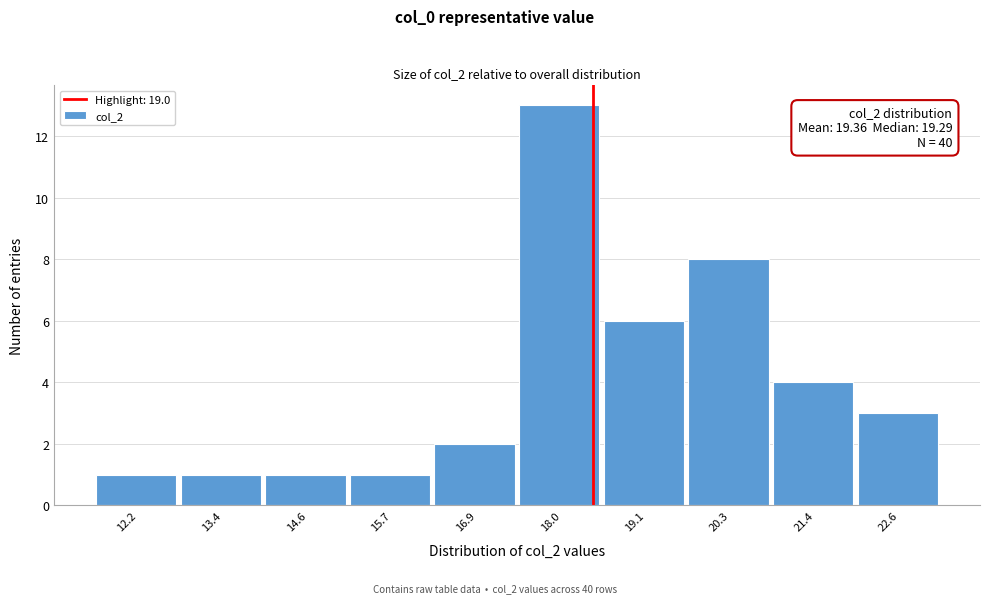

Reading left to right, transcribe all the data shown in this chart.

12.2=1	13.4=1	14.6=1	15.7=1	16.9=2	18.0=13	19.1=6	20.3=8	21.4=4	22.6=3